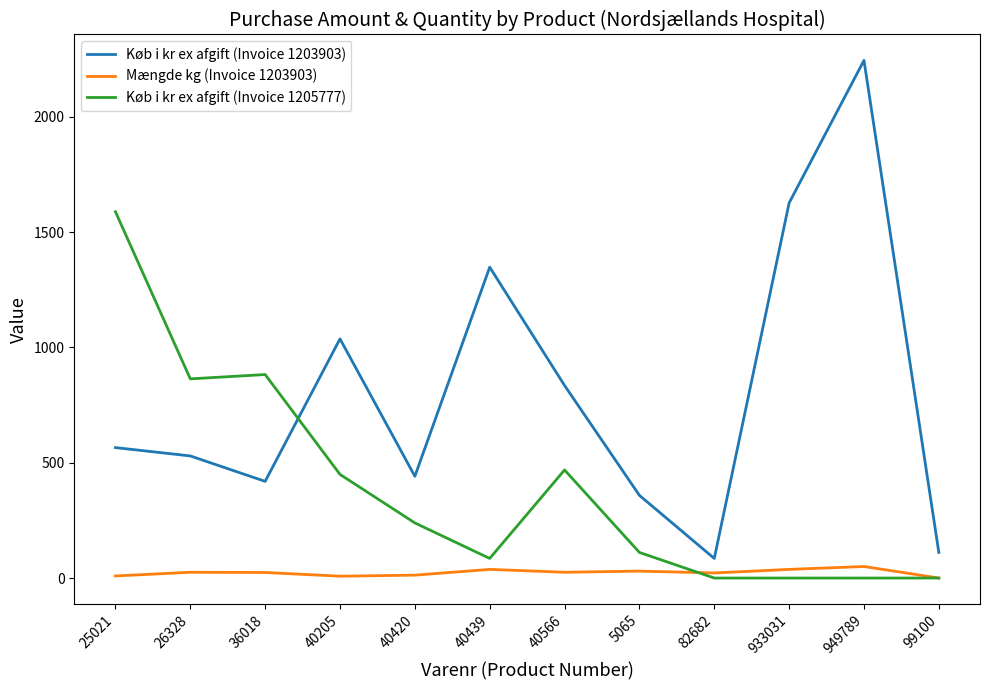

What is the sum of the Køb i kr ex afgift (Invoice 1205777) values at 82682 and 40439?

85.0